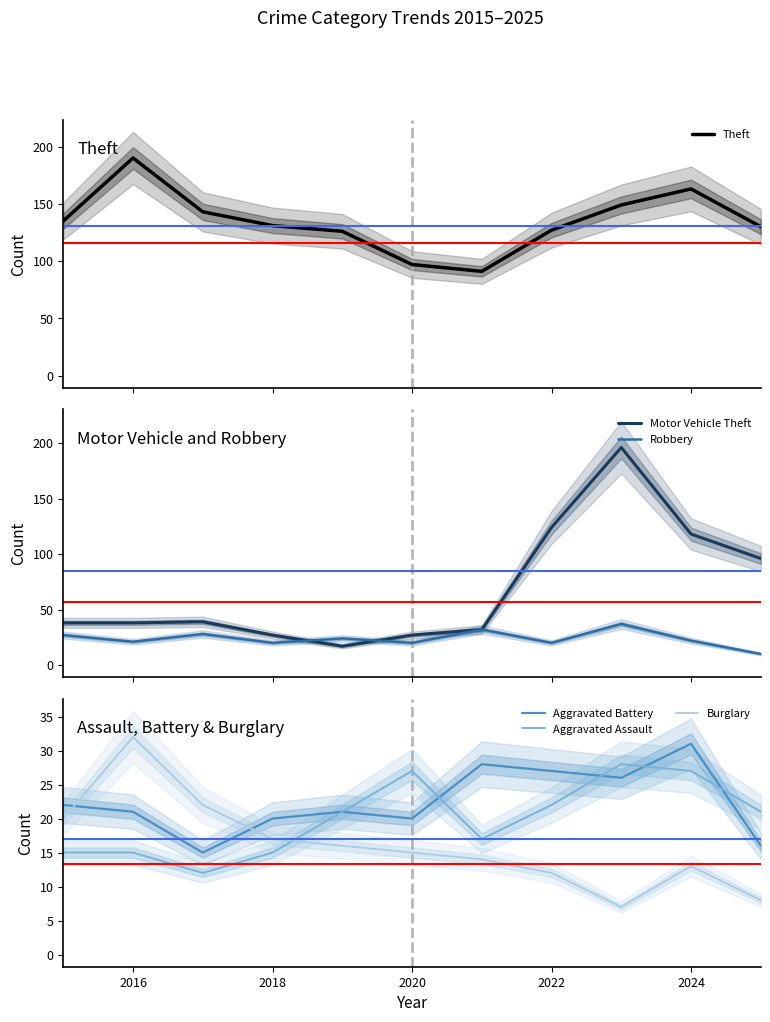

True or false: Burglary has a value of 12 at 2022.

True